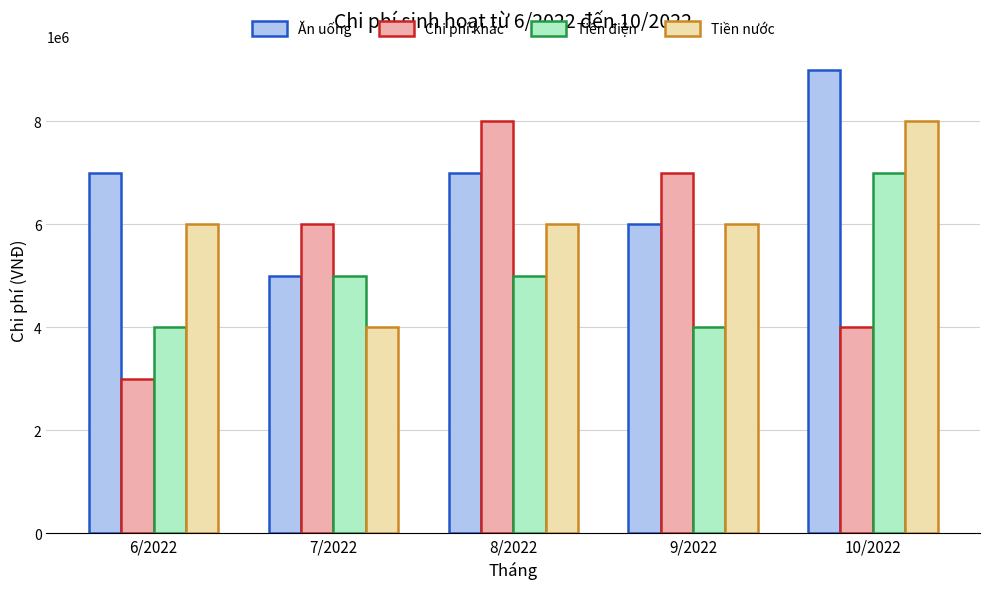

Rank the series by their average value, from highest to lowest.

Ăn uống, Tiền nước, Chi phí khác, Tiền điện